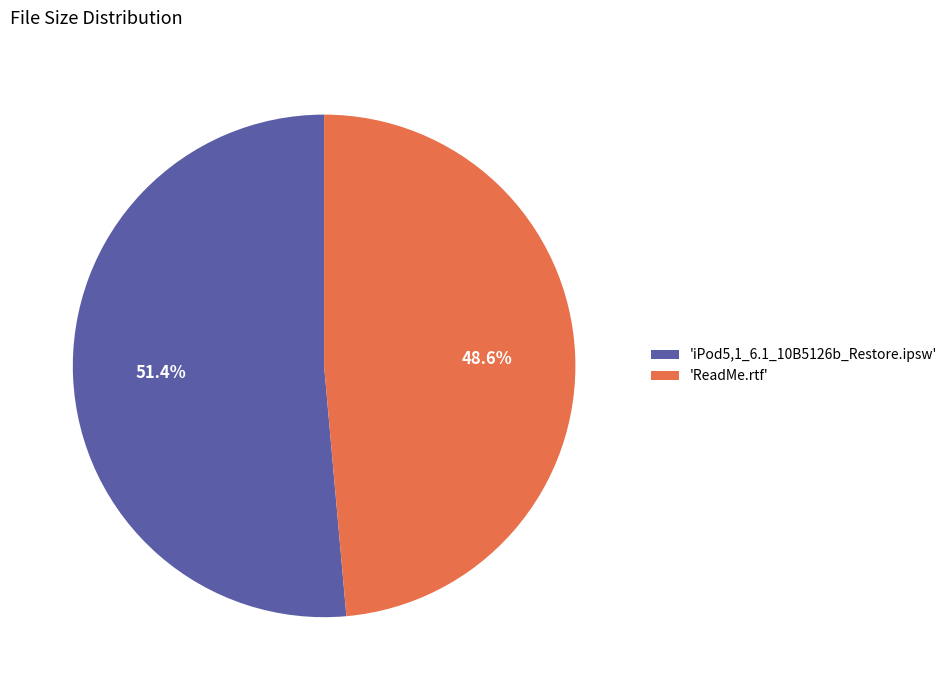

How many segments does this pie chart have?

2